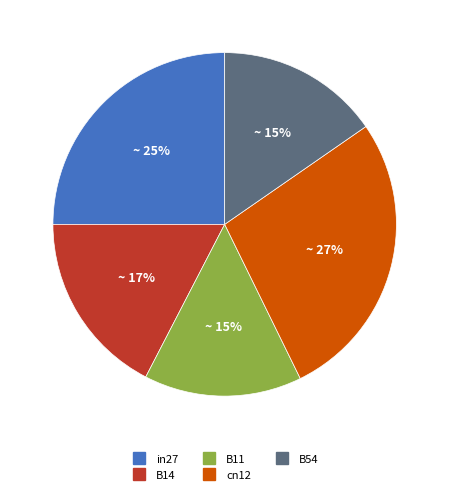

To the nearest percent, what portion does B14 represent?

17%